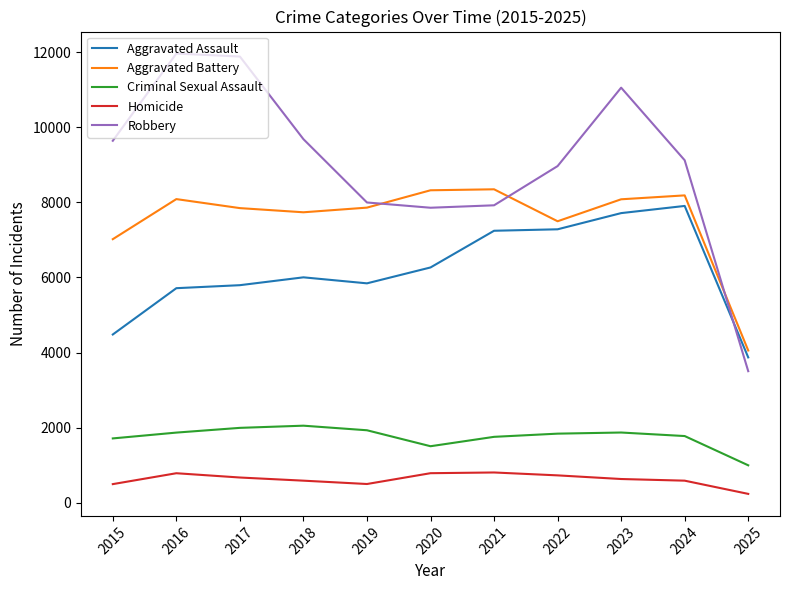

At which category does the chart reach its minimum across all series?

2025